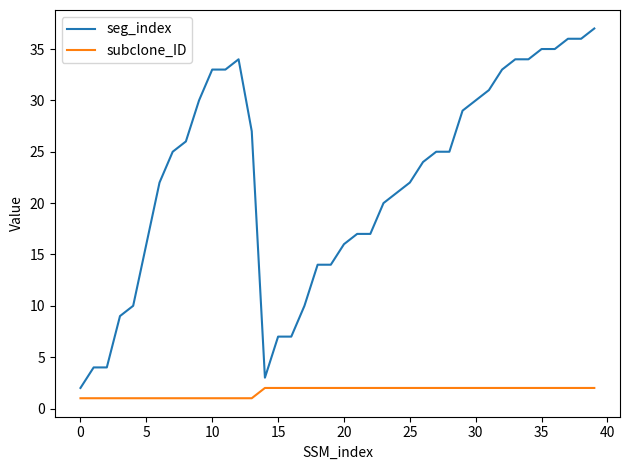

Which series has the widest spread of values?

seg_index